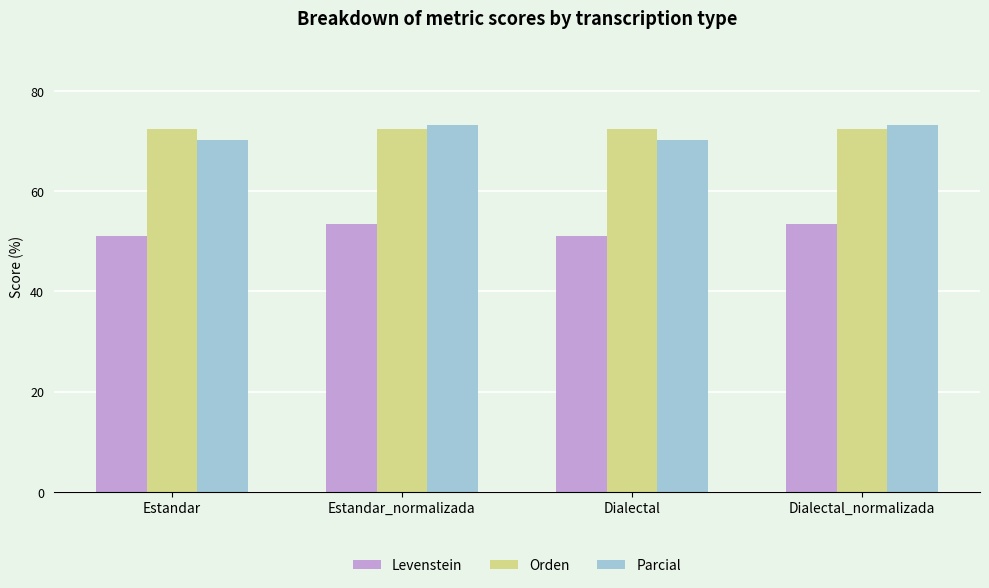

What is the difference between the maximum and minimum values in the Levenstein series?

2.5